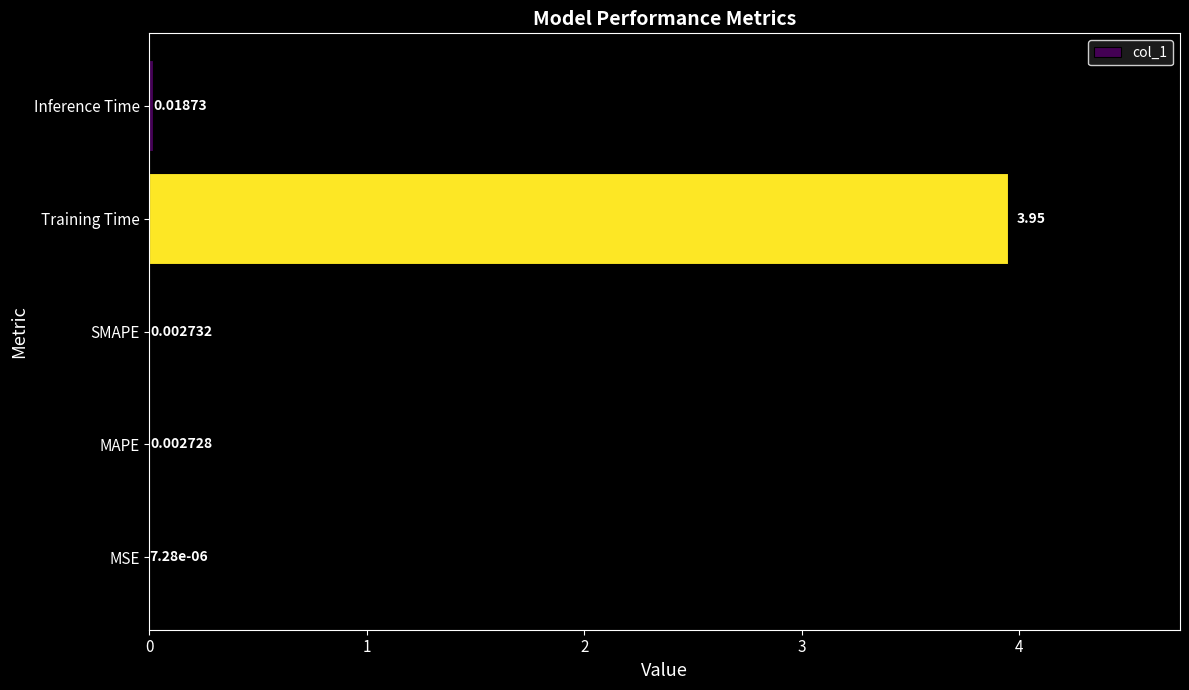

Which label corresponds to the largest value in the chart?

Training Time